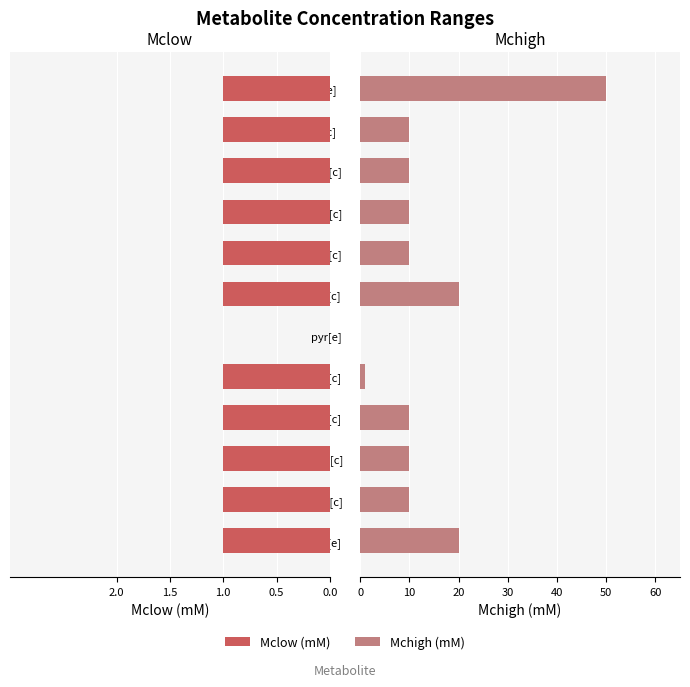

How many values in the Mchigh (mM) series exceed 10?

3